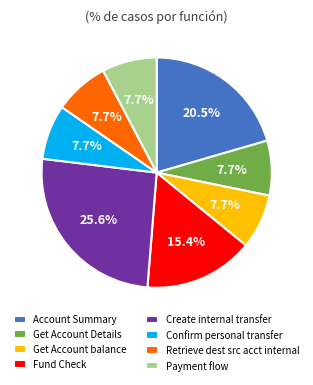

How much of the chart is everything except Create internal transfer?

74.4%